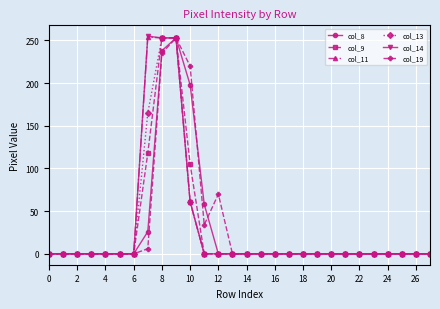

What is the maximum value shown in the chart?

255